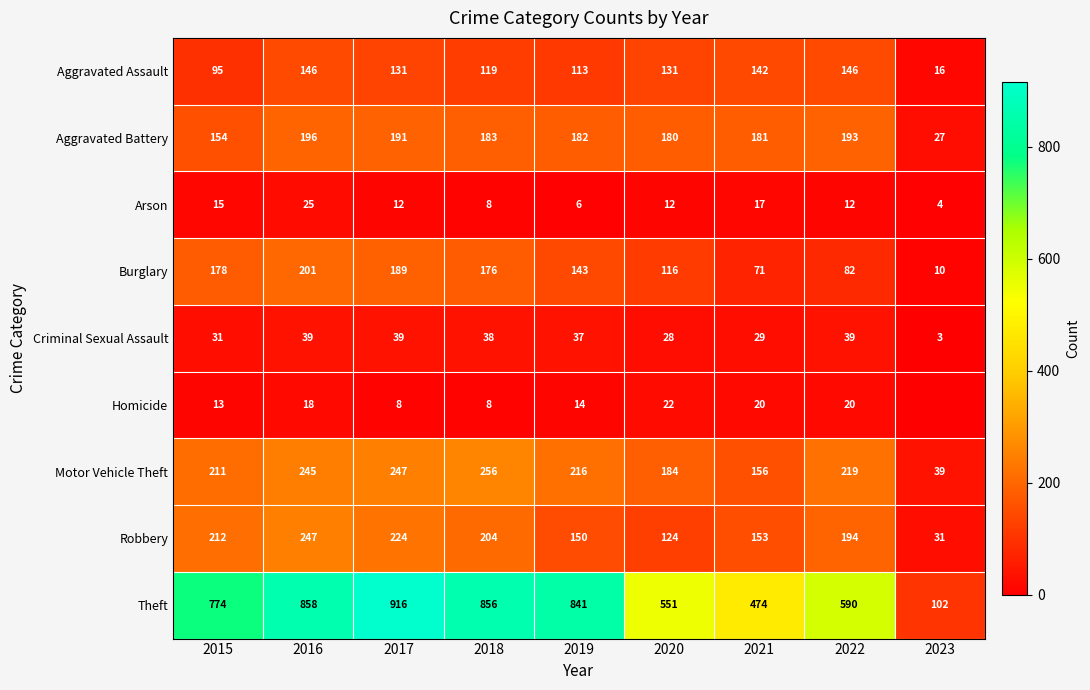

Is it true that Burglary equals 116 at 2020?

True